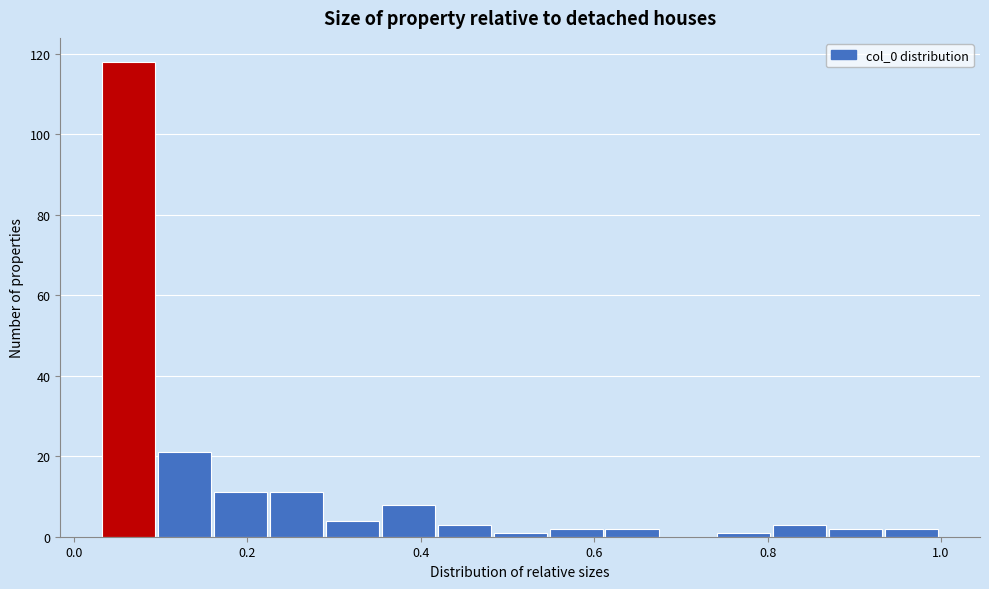

Around what value on the x-axis is the tallest bar? Give the approximate position of its centre, as read against the axis.

0.06